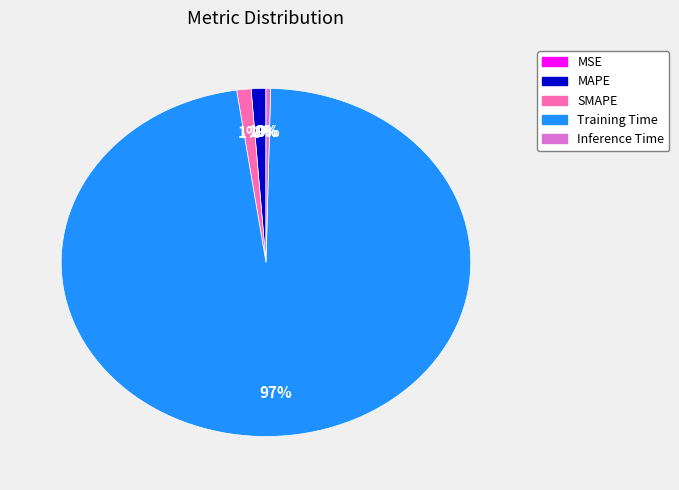

Does Training Time represent more than half of the total?

Yes